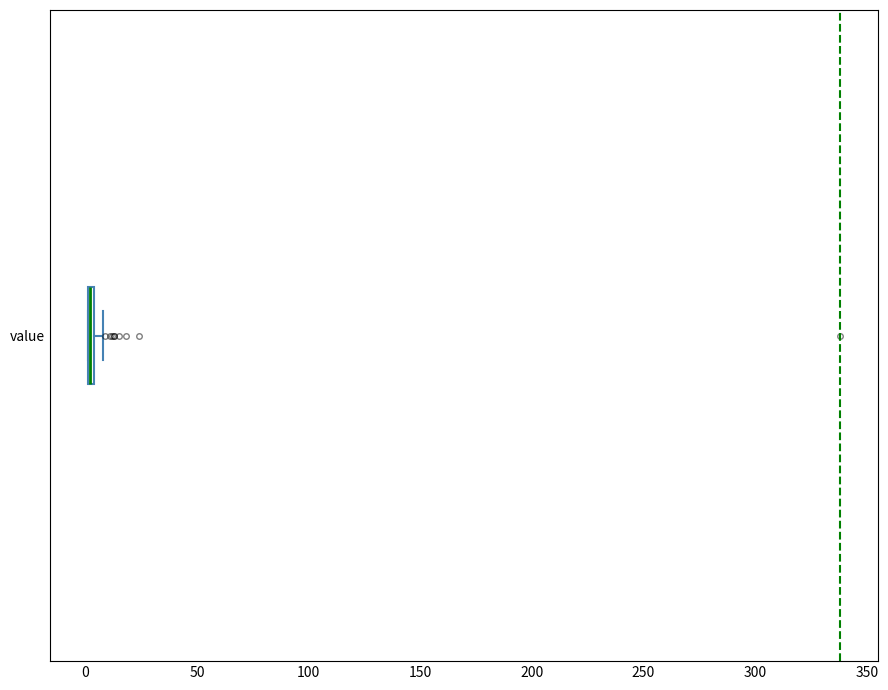

Where is the left edge of the box for value on the x-axis? The values are not printed on the chart, so give them approximately, as read against the axis.

0